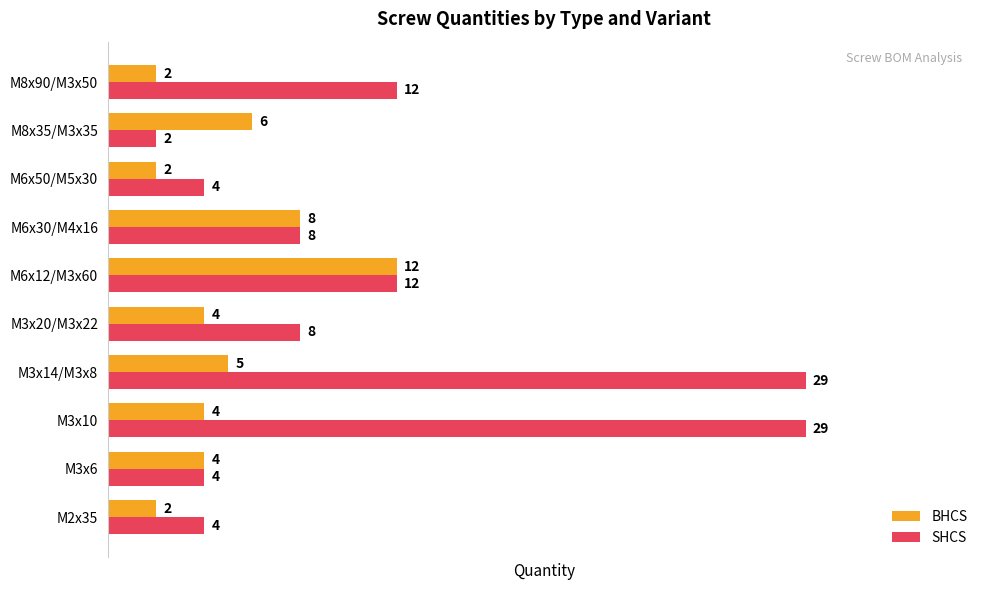

True or false: BHCS has a value of 6 at M8x35/M3x35.

True